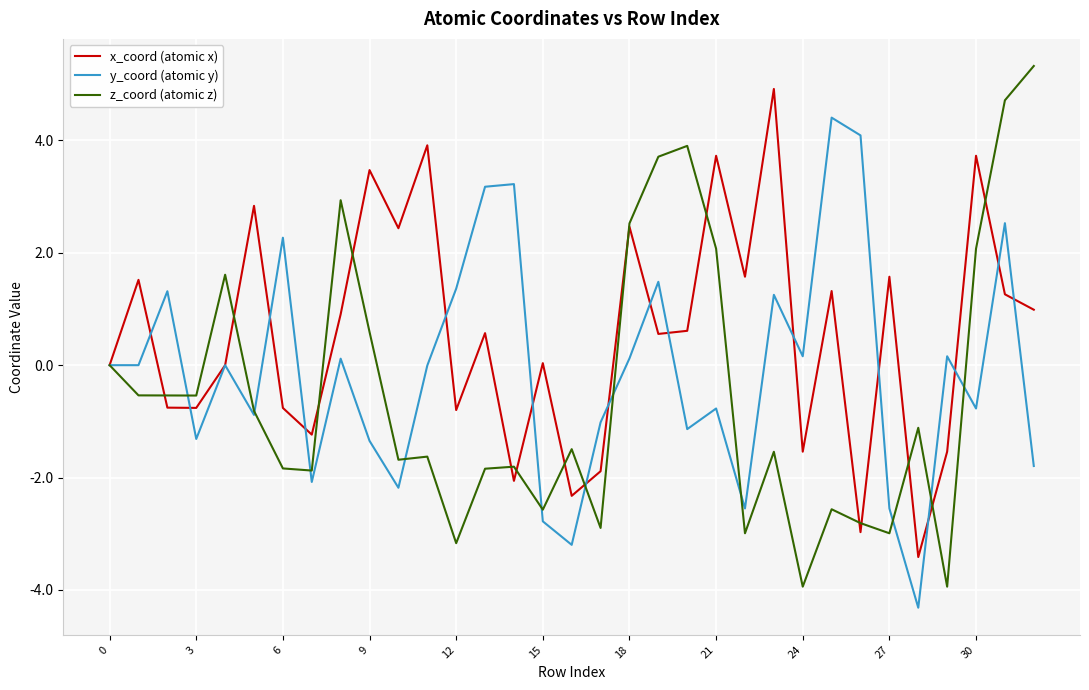

What is the greatest value displayed?

5.3